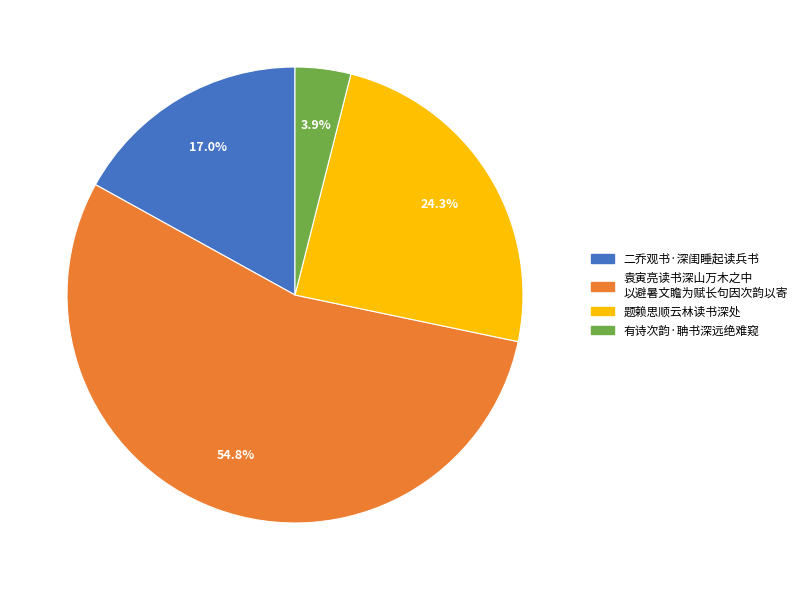

Is there a majority slice in this chart?

Yes